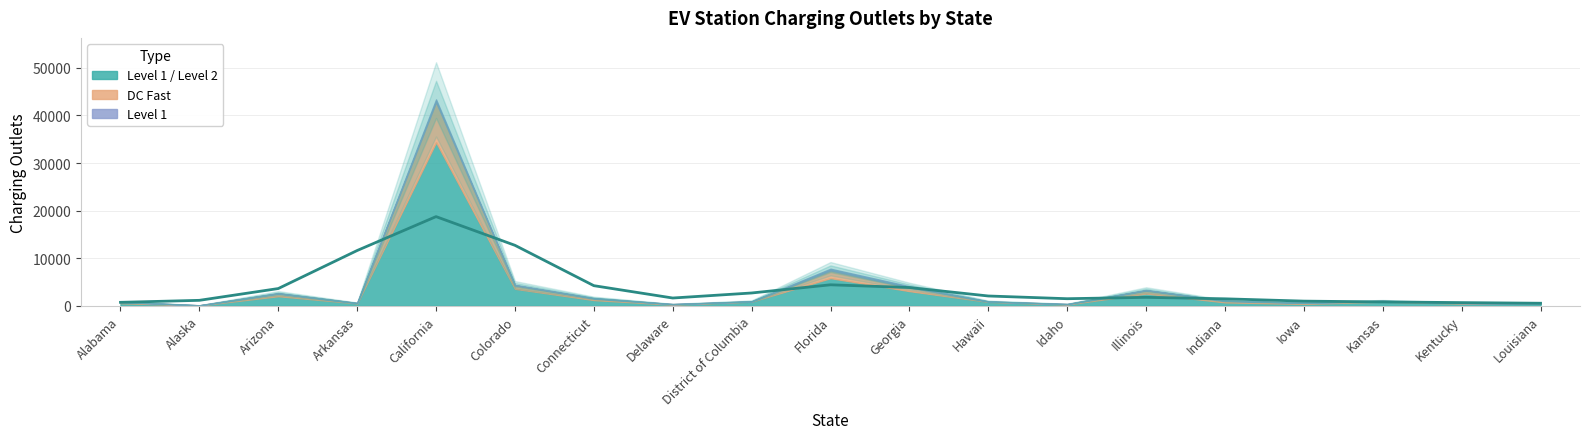

The value of Level 1 at California is 807. True or false?

False